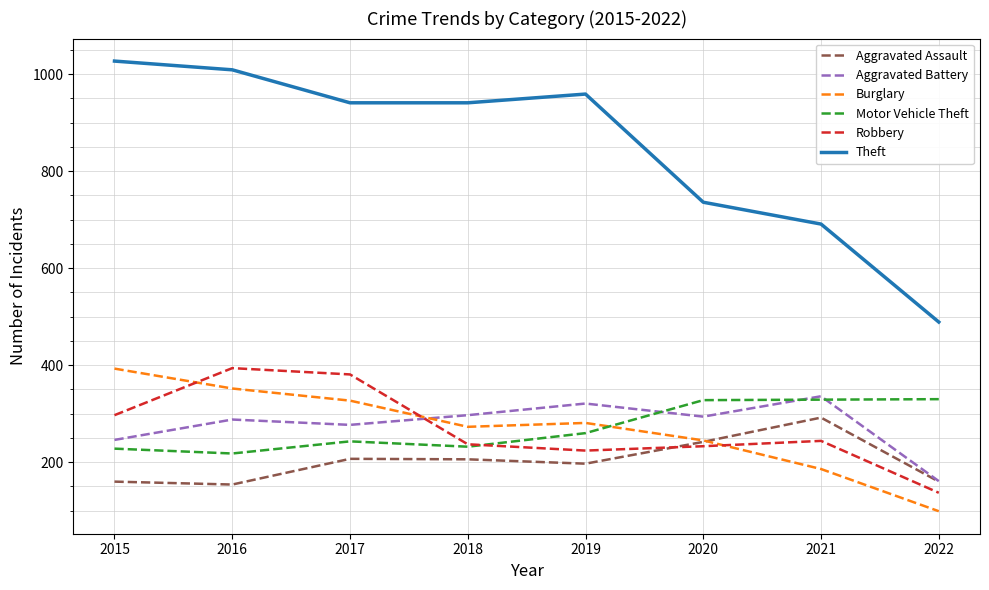

In Burglary, how many points are lower than both neighbors (excluding endpoints)?

1